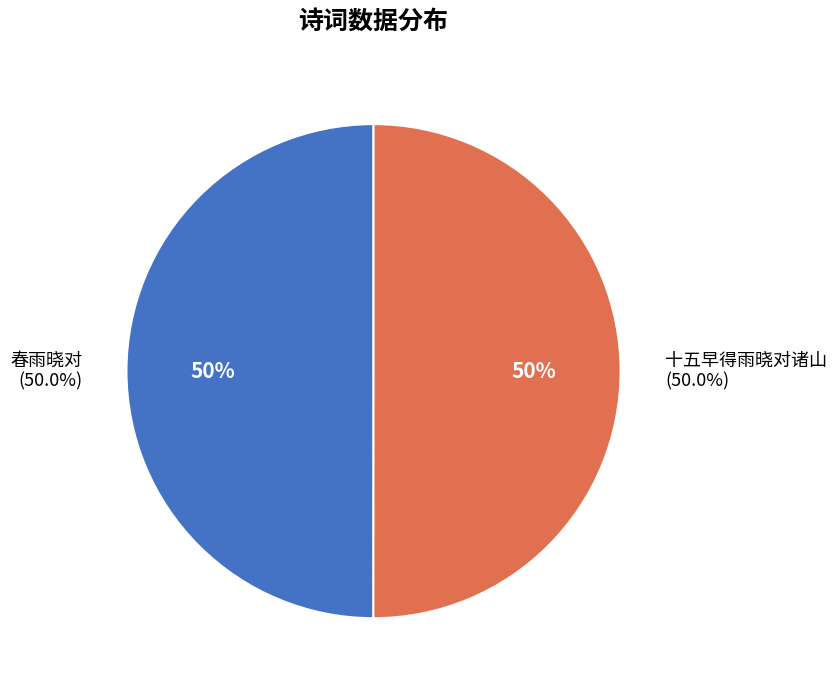

How many segments does this pie chart have?

2